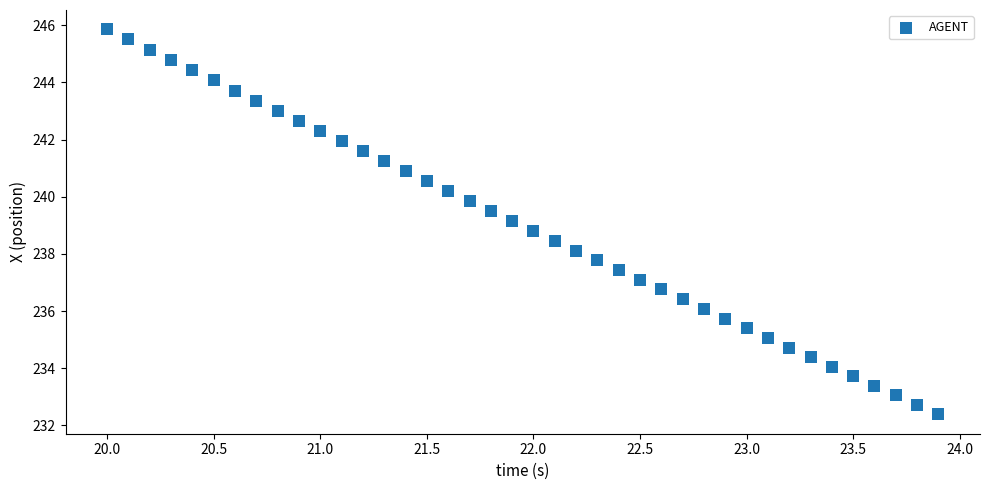

What is the range of X values (max minus min)?

3.9